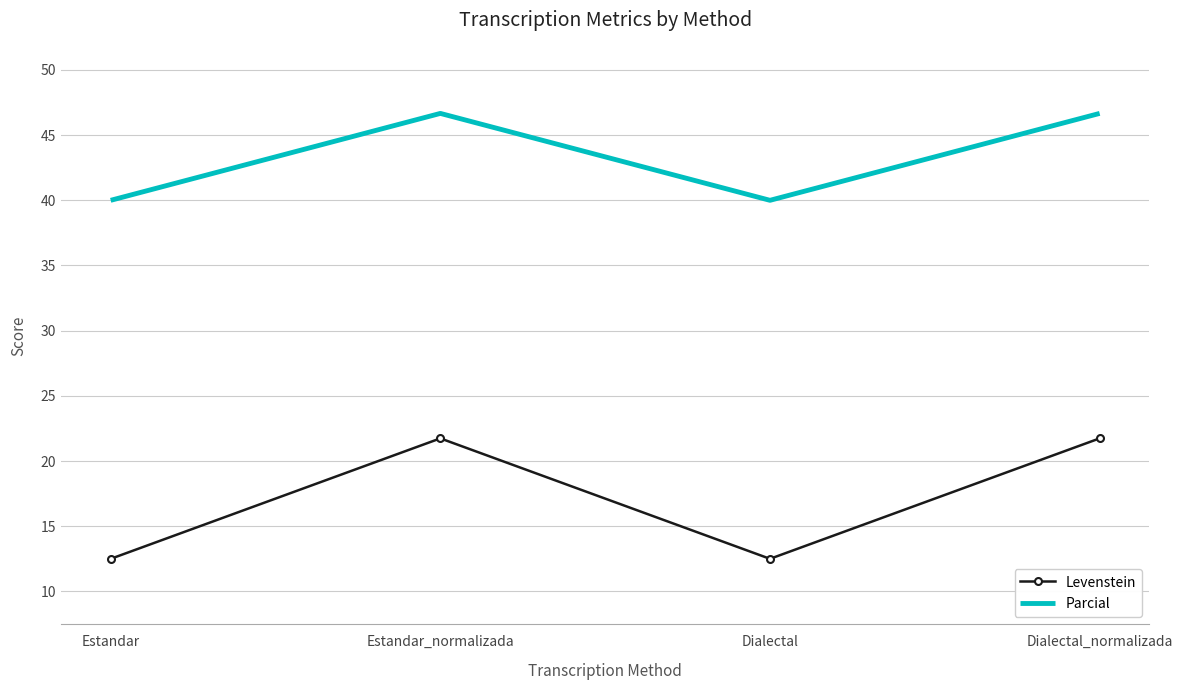

What position from the right is Dialectal_normalizada?

1